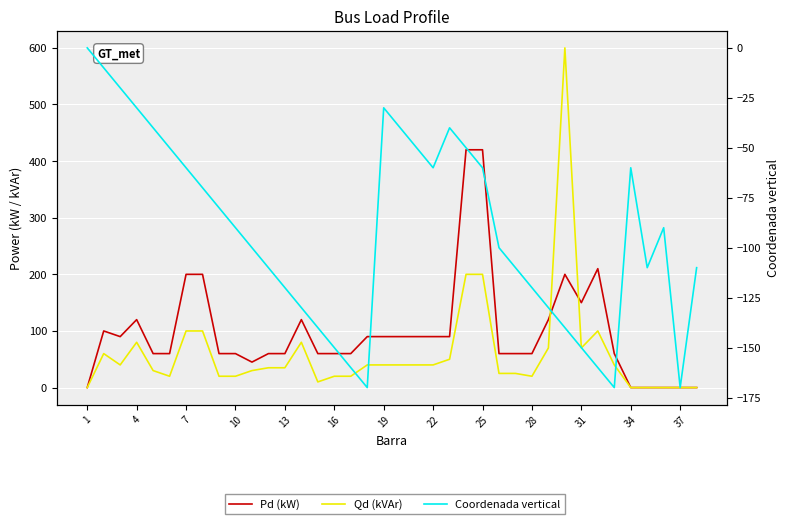

Between 13 and 24, which series saw the biggest shift?

Pd (kW)